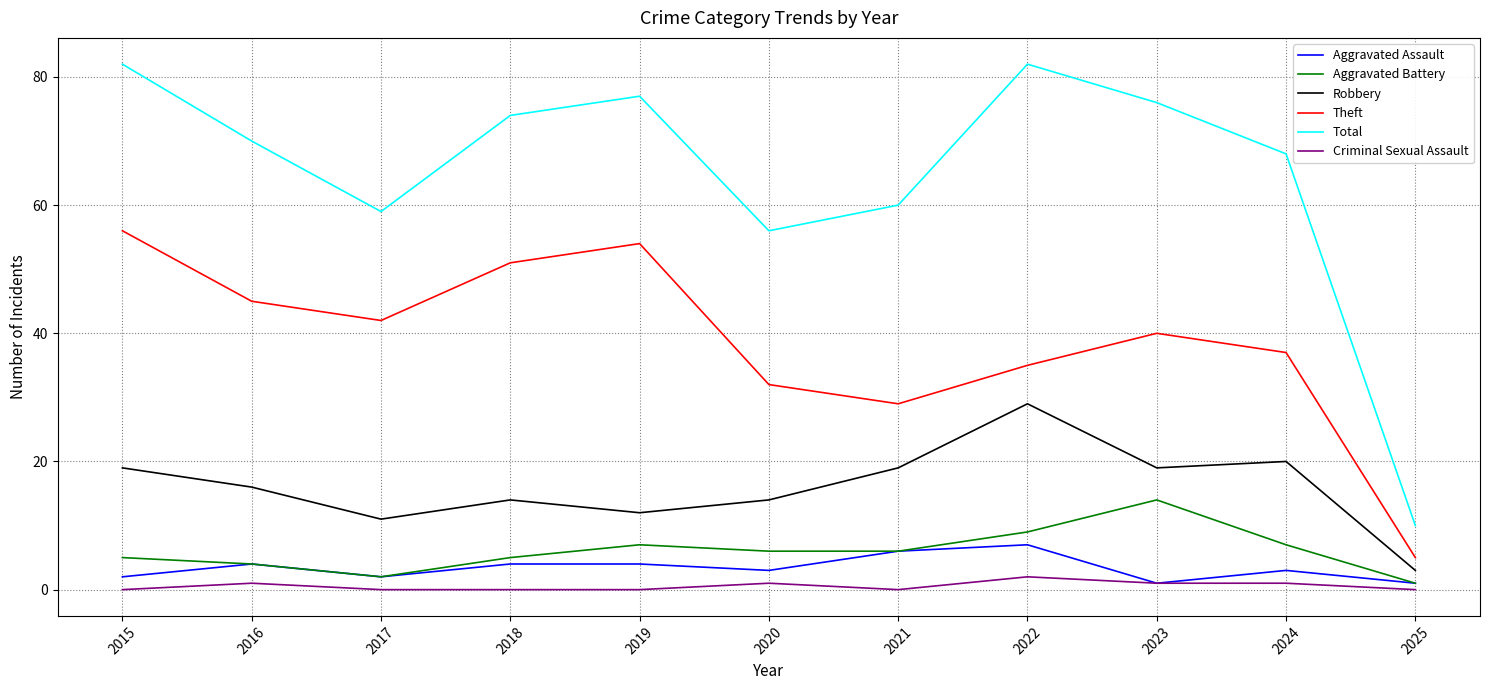

Rank the series at 2020 from lowest to highest value.

Criminal Sexual Assault, Aggravated Assault, Aggravated Battery, Robbery, Theft, Total